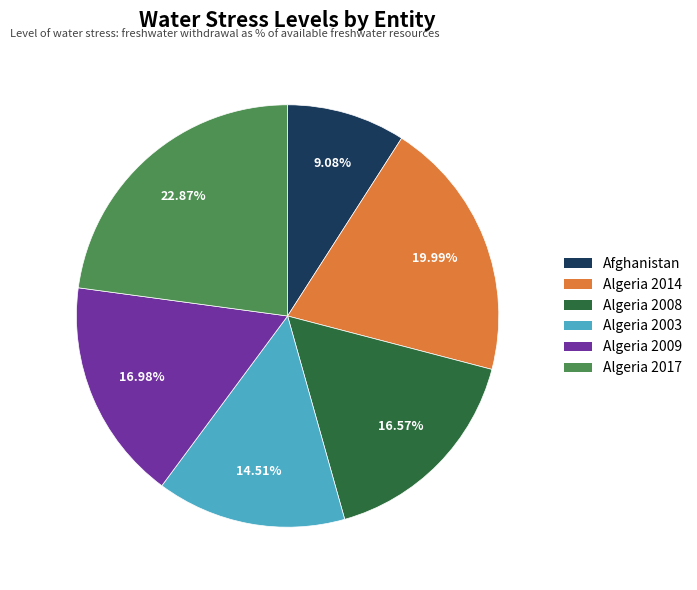

Is there a majority slice in this chart?

No